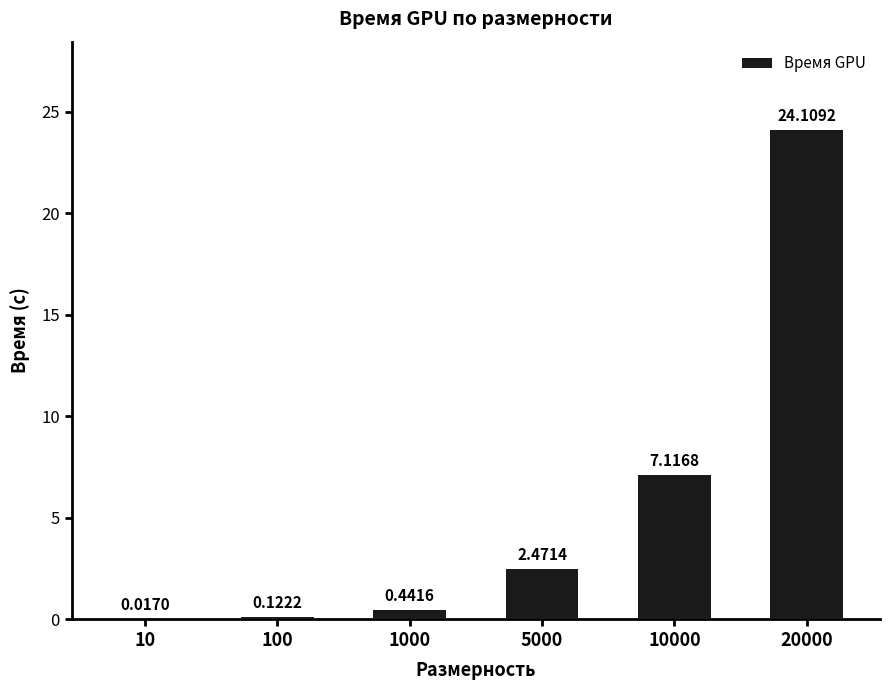

Which has a higher value, 100 or 10?

100